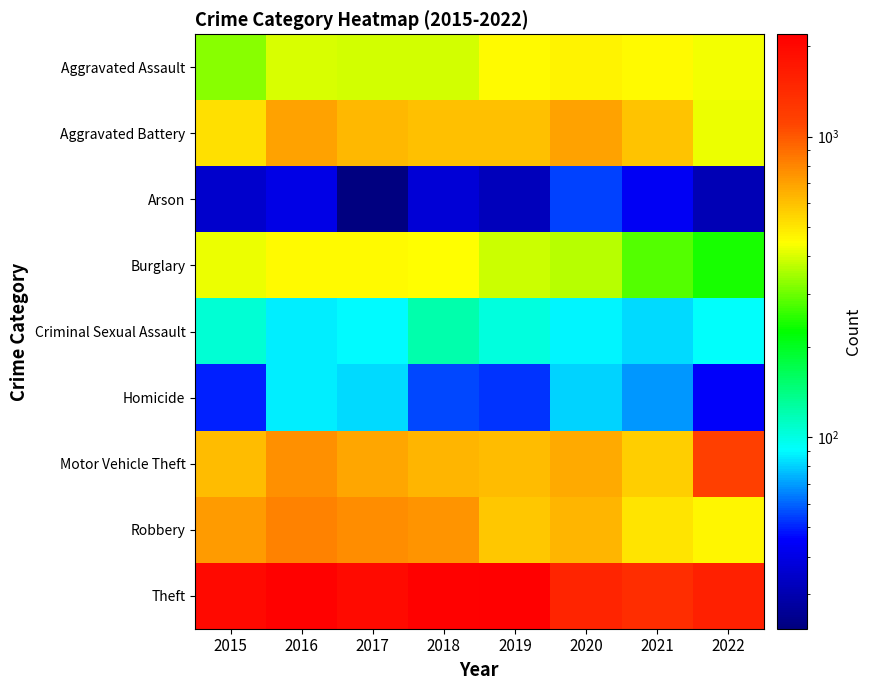

Rank the series at 2021 from highest to lowest value.

Theft, Aggravated Battery, Motor Vehicle Theft, Robbery, Aggravated Assault, Burglary, Criminal Sexual Assault, Homicide, Arson